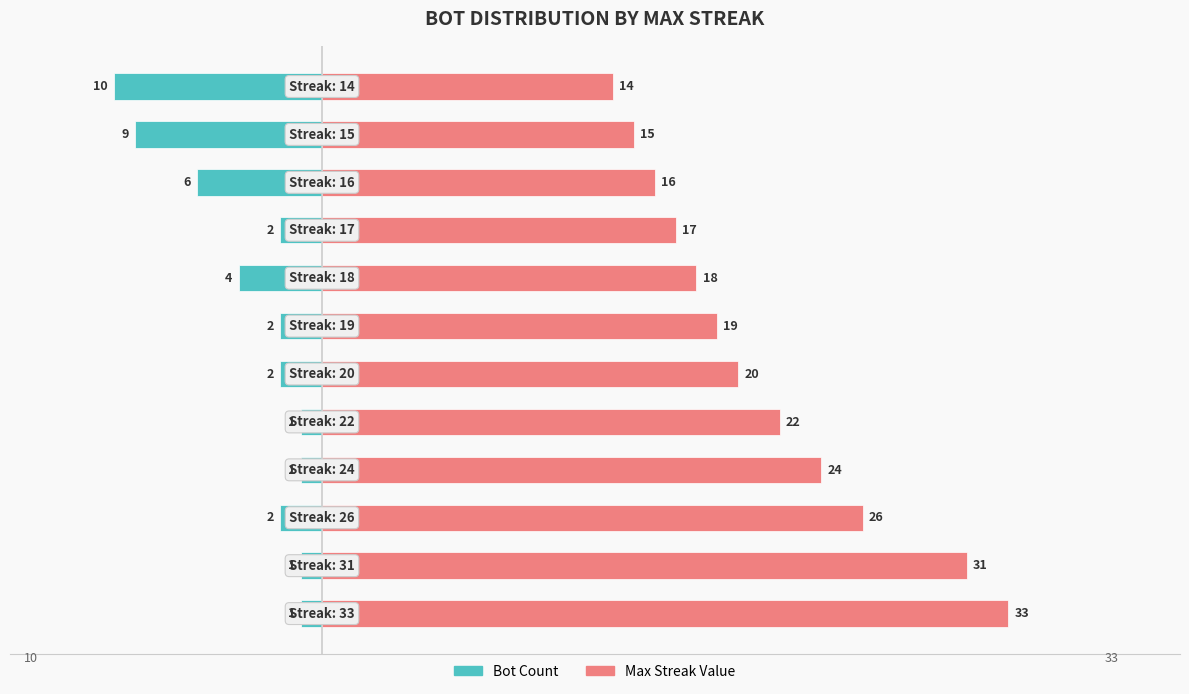

List the series in order of their overall mean, highest first.

Max Streak Value, Bot Count